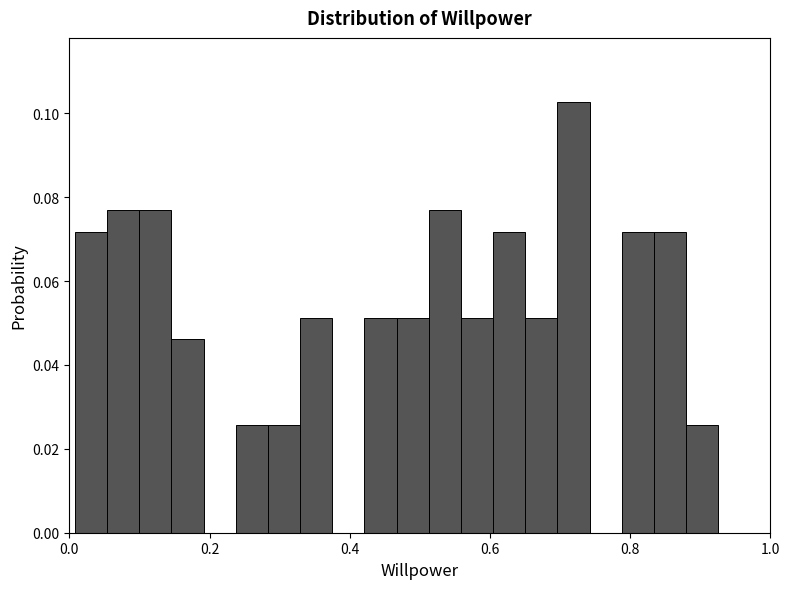

Read against the x-axis, roughly where is the centre of the tallest bar?

0.72